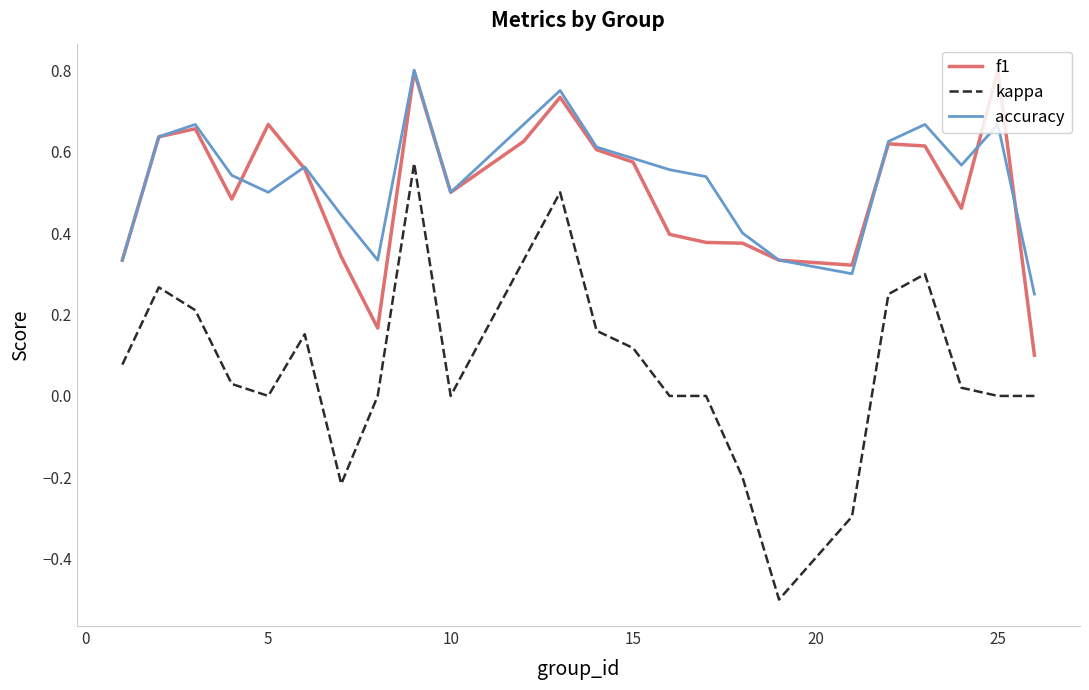

True or false: f1 and kappa intersect in this chart.

False